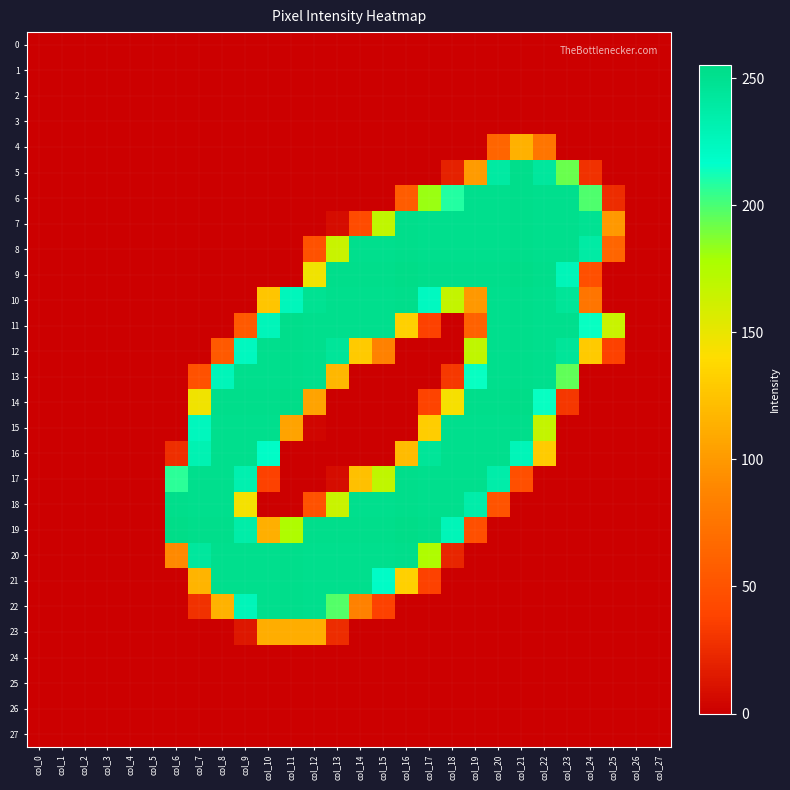

Reading right to left, transcribe all the data shown in this chart.

0: col_27=0	col_26=0	col_25=0	col_24=0	col_23=0	col_22=0	col_21=0	col_20=0	col_19=0	col_18=0	col_17=0	col_16=0	col_15=0	col_14=0	col_13=0	col_12=0	col_11=0	col_10=0	col_9=0	col_8=0	col_7=0	col_6=0	col_5=0	col_4=0	col_3=0	col_2=0	col_1=0	col_0=0
1: col_27=0	col_26=0	col_25=0	col_24=0	col_23=0	col_22=0	col_21=0	col_20=0	col_19=0	col_18=0	col_17=0	col_16=0	col_15=0	col_14=0	col_13=0	col_12=0	col_11=0	col_10=0	col_9=0	col_8=0	col_7=0	col_6=0	col_5=0	col_4=0	col_3=0	col_2=0	col_1=0	col_0=0
2: col_27=0	col_26=0	col_25=0	col_24=0	col_23=0	col_22=0	col_21=0	col_20=0	col_19=0	col_18=0	col_17=0	col_16=0	col_15=0	col_14=0	col_13=0	col_12=0	col_11=0	col_10=0	col_9=0	col_8=0	col_7=0	col_6=0	col_5=0	col_4=0	col_3=0	col_2=0	col_1=0	col_0=0
3: col_27=0	col_26=0	col_25=0	col_24=0	col_23=0	col_22=0	col_21=0	col_20=0	col_19=0	col_18=0	col_17=0	col_16=0	col_15=0	col_14=0	col_13=0	col_12=0	col_11=0	col_10=0	col_9=0	col_8=0	col_7=0	col_6=0	col_5=0	col_4=0	col_3=0	col_2=0	col_1=0	col_0=0
4: col_27=0	col_26=0	col_25=0	col_24=0	col_23=0	col_22=75	col_21=114	col_20=63	col_19=0	col_18=0	col_17=0	col_16=0	col_15=0	col_14=0	col_13=0	col_12=0	col_11=0	col_10=0	col_9=0	col_8=0	col_7=0	col_6=0	col_5=0	col_4=0	col_3=0	col_2=0	col_1=0	col_0=0
5: col_27=0	col_26=0	col_25=0	col_24=28	col_23=193	col_22=243	col_21=253	col_20=240	col_19=101	col_18=19	col_17=0	col_16=0	col_15=0	col_14=0	col_13=0	col_12=0	col_11=0	col_10=0	col_9=0	col_8=0	col_7=0	col_6=0	col_5=0	col_4=0	col_3=0	col_2=0	col_1=0	col_0=0
6: col_27=0	col_26=0	col_25=25	col_24=199	col_23=252	col_22=252	col_21=253	col_20=252	col_19=252	col_18=209	col_17=182	col_16=57	col_15=0	col_14=0	col_13=0	col_12=0	col_11=0	col_10=0	col_9=0	col_8=0	col_7=0	col_6=0	col_5=0	col_4=0	col_3=0	col_2=0	col_1=0	col_0=0
7: col_27=0	col_26=0	col_25=99	col_24=249	col_23=252	col_22=252	col_21=253	col_20=252	col_19=252	col_18=252	col_17=252	col_16=253	col_15=169	col_14=44	col_13=7	col_12=0	col_11=0	col_10=0	col_9=0	col_8=0	col_7=0	col_6=0	col_5=0	col_4=0	col_3=0	col_2=0	col_1=0	col_0=0
8: col_27=0	col_26=0	col_25=63	col_24=239	col_23=252	col_22=252	col_21=253	col_20=252	col_19=252	col_18=252	col_17=252	col_16=253	col_15=252	col_14=252	col_13=165	col_12=48	col_11=0	col_10=0	col_9=0	col_8=0	col_7=0	col_6=0	col_5=0	col_4=0	col_3=0	col_2=0	col_1=0	col_0=0
9: col_27=0	col_26=0	col_25=0	col_24=47	col_23=228	col_22=253	col_21=255	col_20=253	col_19=253	col_18=253	col_17=253	col_16=255	col_15=253	col_14=253	col_13=253	col_12=147	col_11=0	col_10=0	col_9=0	col_8=0	col_7=0	col_6=0	col_5=0	col_4=0	col_3=0	col_2=0	col_1=0	col_0=0
10: col_27=0	col_26=0	col_25=0	col_24=75	col_23=246	col_22=252	col_21=253	col_20=252	col_19=99	col_18=167	col_17=223	col_16=253	col_15=252	col_14=252	col_13=252	col_12=249	col_11=226	col_10=126	col_9=0	col_8=0	col_7=0	col_6=0	col_5=0	col_4=0	col_3=0	col_2=0	col_1=0	col_0=0
11: col_27=0	col_26=0	col_25=165	col_24=215	col_23=252	col_22=252	col_21=253	col_20=252	col_19=60	col_18=0	col_17=37	col_16=133	col_15=252	col_14=252	col_13=252	col_12=252	col_11=253	col_10=227	col_9=54	col_8=0	col_7=0	col_6=0	col_5=0	col_4=0	col_3=0	col_2=0	col_1=0	col_0=0
12: col_27=0	col_26=0	col_25=37	col_24=129	col_23=245	col_22=252	col_21=253	col_20=252	col_19=169	col_18=0	col_17=0	col_16=0	col_15=84	col_14=129	col_13=245	col_12=252	col_11=253	col_10=252	col_9=224	col_8=54	col_7=0	col_6=0	col_5=0	col_4=0	col_3=0	col_2=0	col_1=0	col_0=0
13: col_27=0	col_26=0	col_25=0	col_24=0	col_23=195	col_22=252	col_21=253	col_20=252	col_19=215	col_18=32	col_17=0	col_16=0	col_15=0	col_14=0	col_13=118	col_12=252	col_11=253	col_10=252	col_9=252	col_8=227	col_7=48	col_6=0	col_5=0	col_4=0	col_3=0	col_2=0	col_1=0	col_0=0
14: col_27=0	col_26=0	col_25=0	col_24=0	col_23=31	col_22=215	col_21=255	col_20=253	col_19=253	col_18=144	col_17=38	col_16=0	col_15=0	col_14=0	col_13=0	col_12=106	col_11=255	col_10=253	col_9=253	col_8=253	col_7=147	col_6=0	col_5=0	col_4=0	col_3=0	col_2=0	col_1=0	col_0=0
15: col_27=0	col_26=0	col_25=0	col_24=0	col_23=0	col_22=167	col_21=253	col_20=252	col_19=252	col_18=252	col_17=131	col_16=0	col_15=0	col_14=0	col_13=0	col_12=3	col_11=106	col_10=252	col_9=252	col_8=252	col_7=225	col_6=0	col_5=0	col_4=0	col_3=0	col_2=0	col_1=0	col_0=0
16: col_27=0	col_26=0	col_25=0	col_24=0	col_23=0	col_22=130	col_21=228	col_20=252	col_19=252	col_18=252	col_17=246	col_16=120	col_15=0	col_14=0	col_13=0	col_12=0	col_11=0	col_10=220	col_9=252	col_8=252	col_7=231	col_6=26	col_5=0	col_4=0	col_3=0	col_2=0	col_1=0	col_0=0
17: col_27=0	col_26=0	col_25=0	col_24=0	col_23=0	col_22=0	col_21=47	col_20=236	col_19=252	col_18=252	col_17=252	col_16=253	col_15=169	col_14=123	col_13=7	col_12=0	col_11=0	col_10=37	col_9=233	col_8=252	col_7=252	col_6=207	col_5=0	col_4=0	col_3=0	col_2=0	col_1=0	col_0=0
18: col_27=0	col_26=0	col_25=0	col_24=0	col_23=0	col_22=0	col_21=0	col_20=50	col_19=236	col_18=252	col_17=252	col_16=253	col_15=252	col_14=252	col_13=165	col_12=48	col_11=0	col_10=0	col_9=145	col_8=252	col_7=252	col_6=253	col_5=0	col_4=0	col_3=0	col_2=0	col_1=0	col_0=0
19: col_27=0	col_26=0	col_25=0	col_24=0	col_23=0	col_22=0	col_21=0	col_20=0	col_19=47	col_18=228	col_17=253	col_16=255	col_15=253	col_14=253	col_13=253	col_12=253	col_11=176	col_10=113	col_9=237	col_8=253	col_7=253	col_6=255	col_5=0	col_4=0	col_3=0	col_2=0	col_1=0	col_0=0
20: col_27=0	col_26=0	col_25=0	col_24=0	col_23=0	col_22=0	col_21=0	col_20=0	col_19=0	col_18=21	col_17=176	col_16=253	col_15=252	col_14=252	col_13=252	col_12=252	col_11=253	col_10=252	col_9=252	col_8=252	col_7=243	col_6=90	col_5=0	col_4=0	col_3=0	col_2=0	col_1=0	col_0=0
21: col_27=0	col_26=0	col_25=0	col_24=0	col_23=0	col_22=0	col_21=0	col_20=0	col_19=0	col_18=0	col_17=37	col_16=133	col_15=220	col_14=252	col_13=252	col_12=252	col_11=253	col_10=252	col_9=252	col_8=252	col_7=116	col_6=0	col_5=0	col_4=0	col_3=0	col_2=0	col_1=0	col_0=0
22: col_27=0	col_26=0	col_25=0	col_24=0	col_23=0	col_22=0	col_21=0	col_20=0	col_19=0	col_18=0	col_17=0	col_16=0	col_15=37	col_14=84	col_13=198	col_12=252	col_11=253	col_10=252	col_9=227	col_8=115	col_7=28	col_6=0	col_5=0	col_4=0	col_3=0	col_2=0	col_1=0	col_0=0
23: col_27=0	col_26=0	col_25=0	col_24=0	col_23=0	col_22=0	col_21=0	col_20=0	col_19=0	col_18=0	col_17=0	col_16=0	col_15=0	col_14=0	col_13=25	col_12=112	col_11=112	col_10=112	col_9=13	col_8=0	col_7=0	col_6=0	col_5=0	col_4=0	col_3=0	col_2=0	col_1=0	col_0=0
24: col_27=0	col_26=0	col_25=0	col_24=0	col_23=0	col_22=0	col_21=0	col_20=0	col_19=0	col_18=0	col_17=0	col_16=0	col_15=0	col_14=0	col_13=0	col_12=0	col_11=0	col_10=0	col_9=0	col_8=0	col_7=0	col_6=0	col_5=0	col_4=0	col_3=0	col_2=0	col_1=0	col_0=0
25: col_27=0	col_26=0	col_25=0	col_24=0	col_23=0	col_22=0	col_21=0	col_20=0	col_19=0	col_18=0	col_17=0	col_16=0	col_15=0	col_14=0	col_13=0	col_12=0	col_11=0	col_10=0	col_9=0	col_8=0	col_7=0	col_6=0	col_5=0	col_4=0	col_3=0	col_2=0	col_1=0	col_0=0
26: col_27=0	col_26=0	col_25=0	col_24=0	col_23=0	col_22=0	col_21=0	col_20=0	col_19=0	col_18=0	col_17=0	col_16=0	col_15=0	col_14=0	col_13=0	col_12=0	col_11=0	col_10=0	col_9=0	col_8=0	col_7=0	col_6=0	col_5=0	col_4=0	col_3=0	col_2=0	col_1=0	col_0=0
27: col_27=0	col_26=0	col_25=0	col_24=0	col_23=0	col_22=0	col_21=0	col_20=0	col_19=0	col_18=0	col_17=0	col_16=0	col_15=0	col_14=0	col_13=0	col_12=0	col_11=0	col_10=0	col_9=0	col_8=0	col_7=0	col_6=0	col_5=0	col_4=0	col_3=0	col_2=0	col_1=0	col_0=0